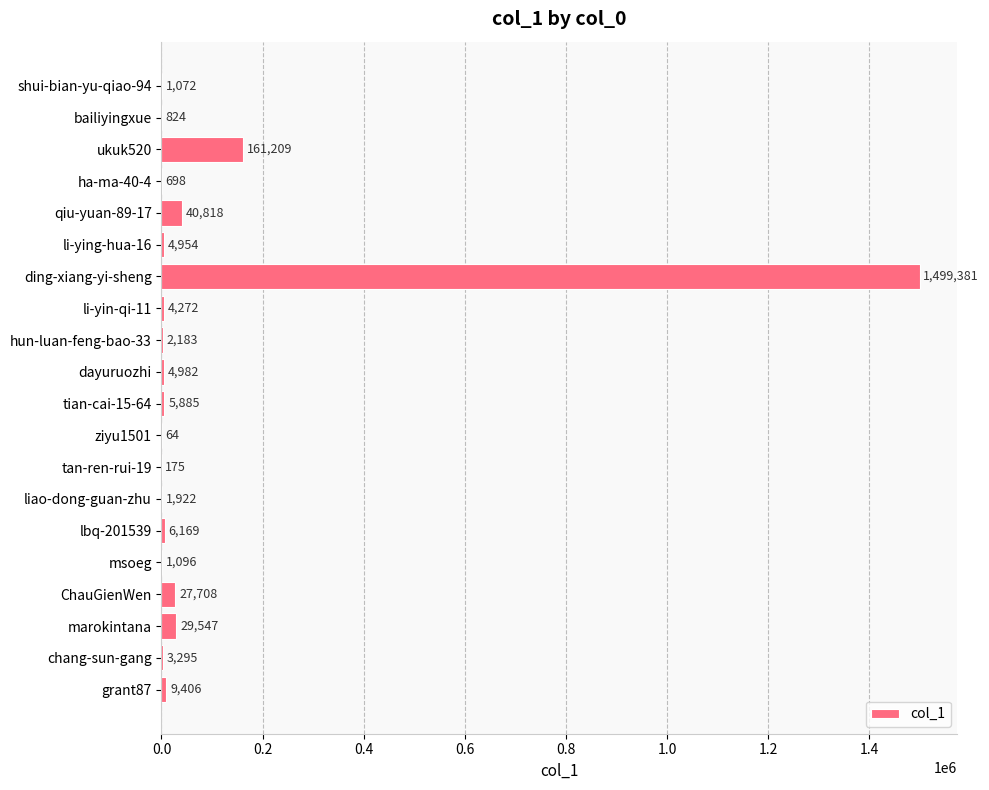

What is the sum of all values?

1805660